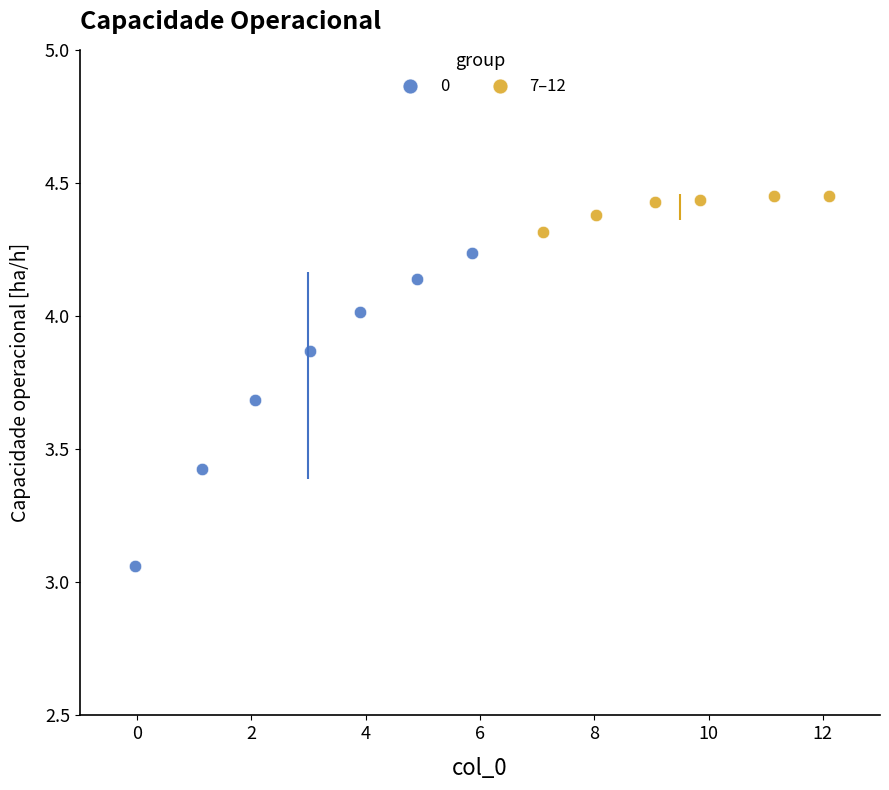

Which series reaches the maximum Y coordinate?

7–12